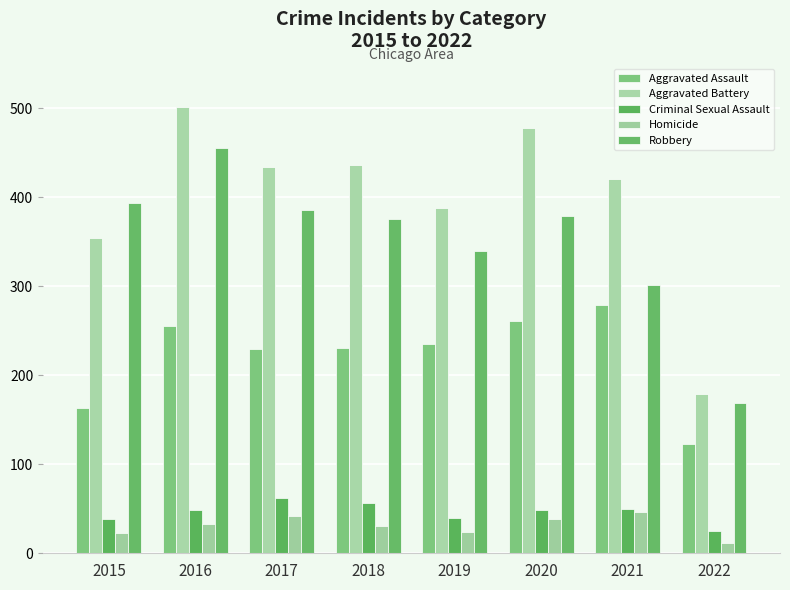

Between 2015 and 2017, which is larger?

2017